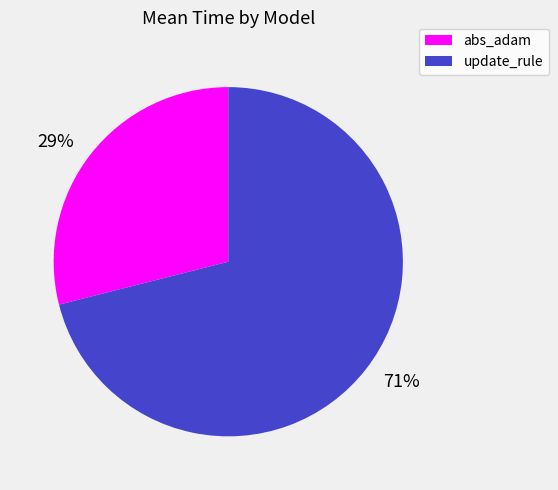

To the nearest percent, what percentage of the pie is update_rule?

71%